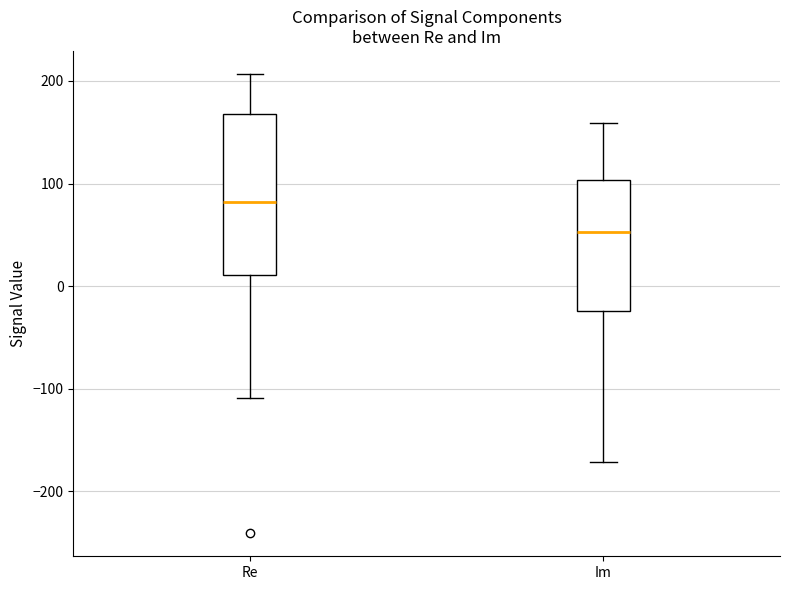

Reading left to right, read every box against the y-axis: the position of its median line, the range the box covers, and the ends of its whiskers. The values are not printed on the chart, so give them approximately, as read against the axis.

Re: median 80, box 10 to 170, whiskers -110 to 210
Im: median 50, box -20 to 100, whiskers -170 to 160